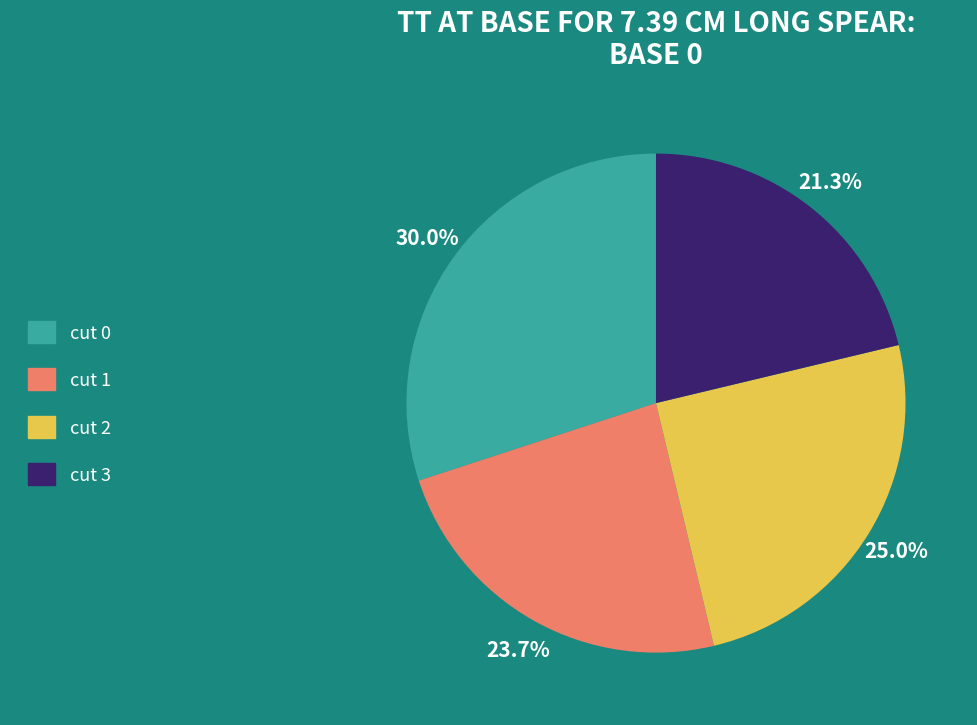

Count the number of slices in the pie.

4